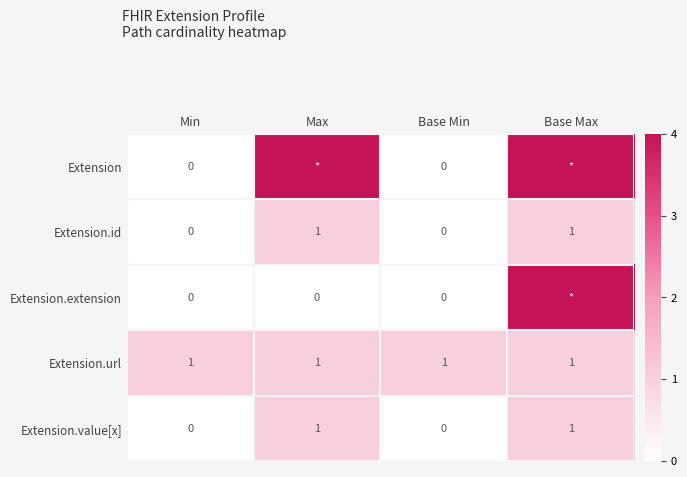

The Extension.value[x] series shows 0 at Min. True or false?

True